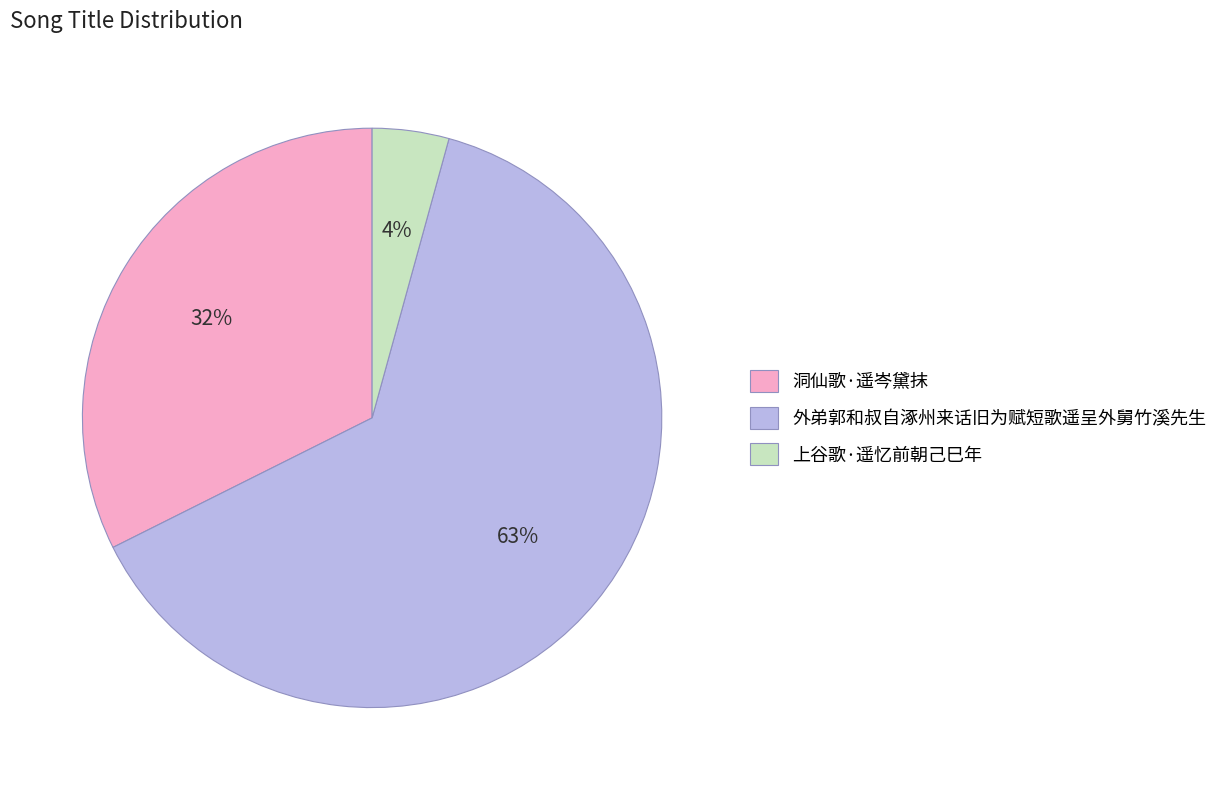

Count the number of slices in the pie.

3